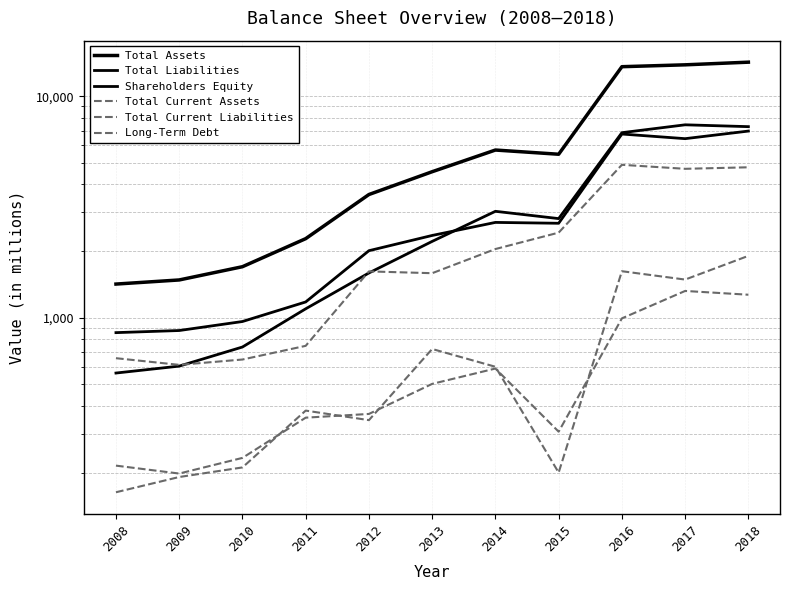

What is the greatest value displayed?

14266